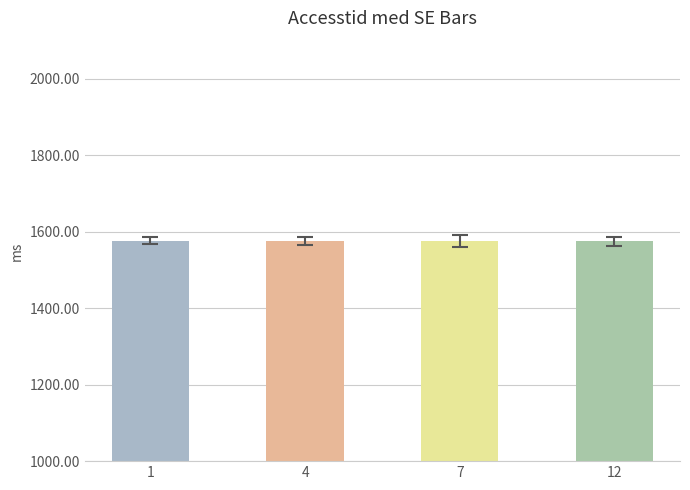

Approximately how many times larger is the value at 7 compared to 12?

1.0